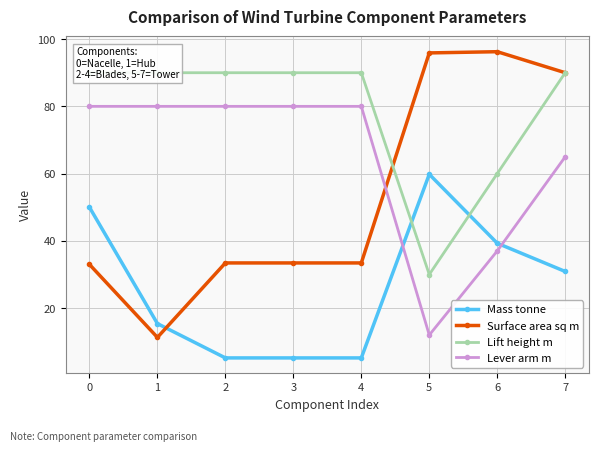

Rank the categories by Surface area sq m value from highest to lowest.

6, 5, 7, 2, 3, 4, 0, 1